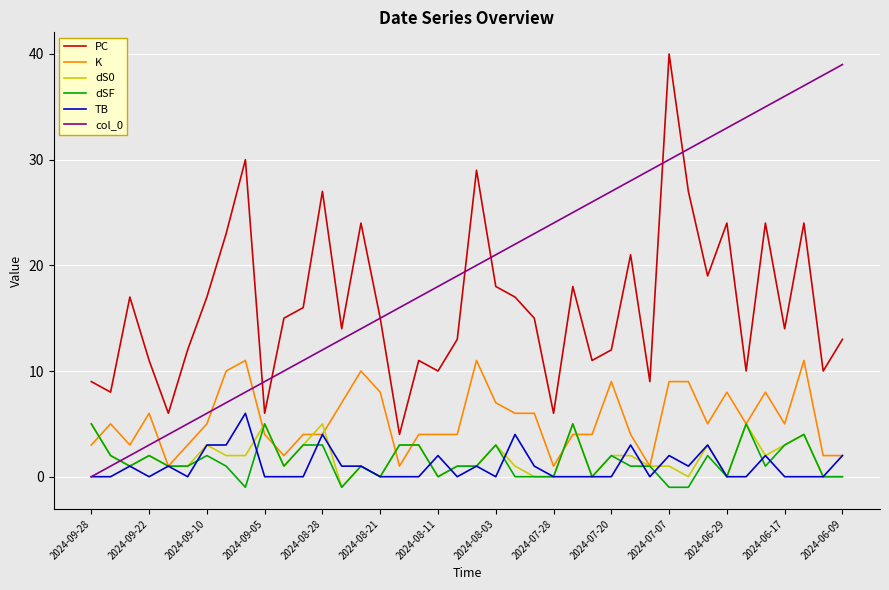

Which series has the largest total across all categories?

col_0